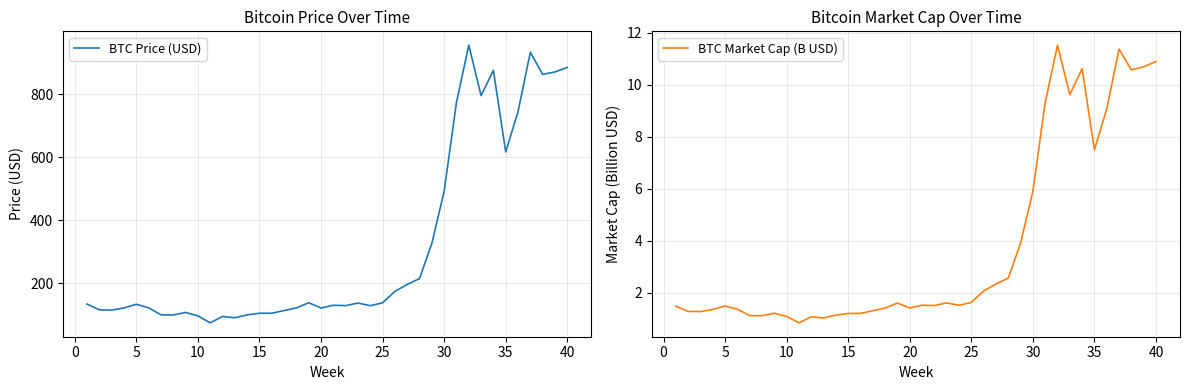

Rank the series by their maximum value, from lowest to highest.

BTC Market Cap (B USD), BTC Price (USD)